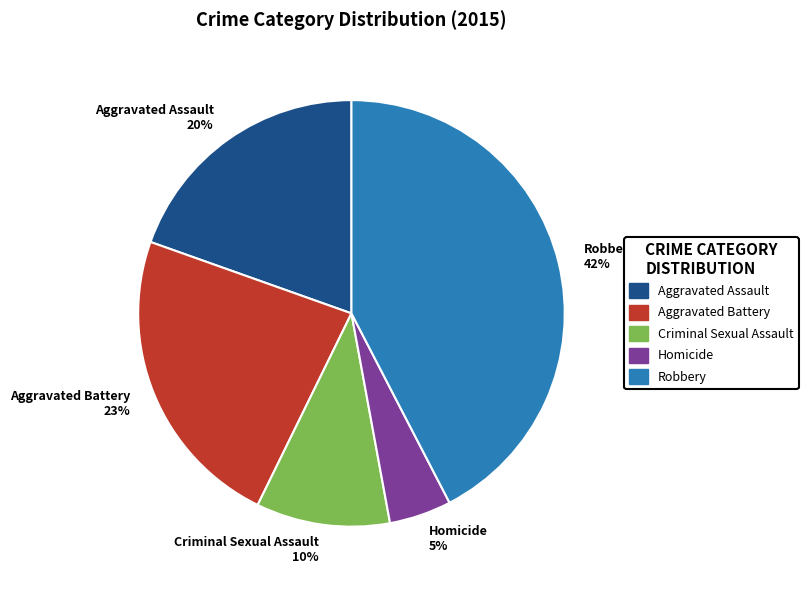

Is Homicide the majority of the pie?

No